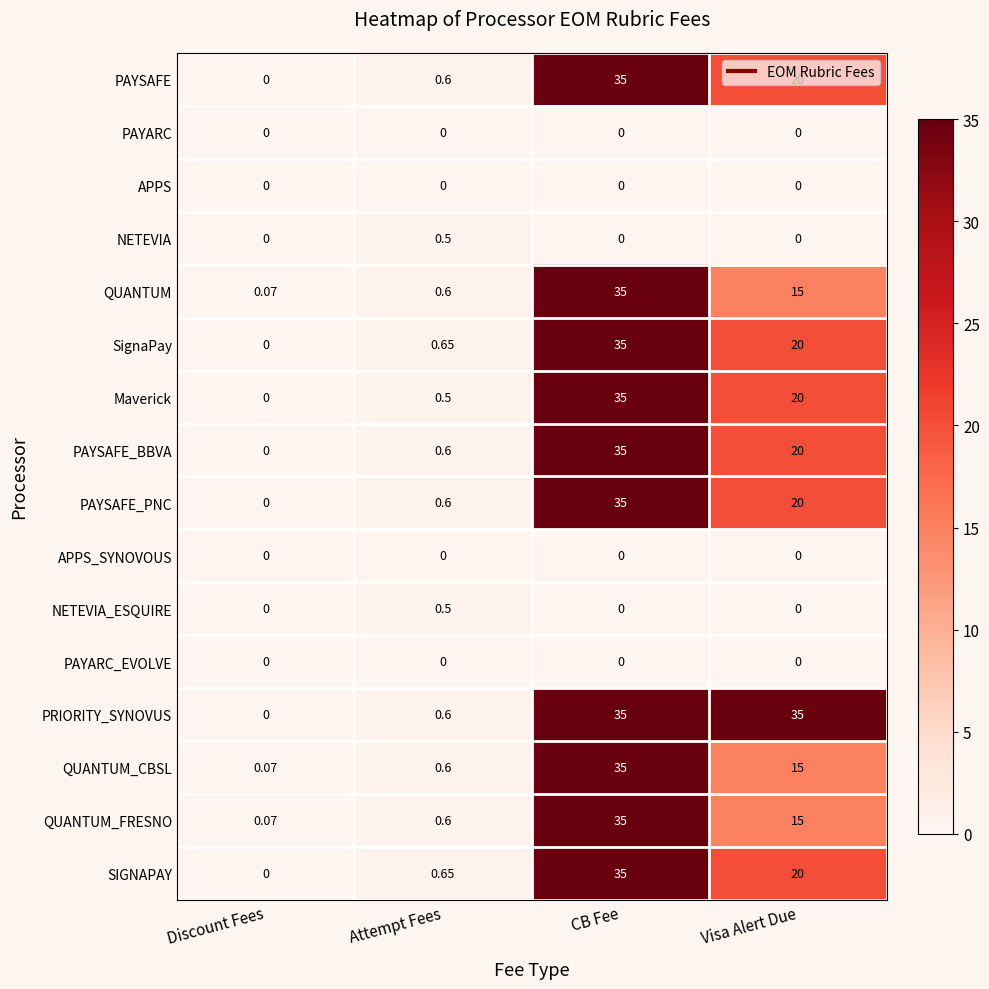

Which series has the largest total across all categories?

PRIORITY_SYNOVUS